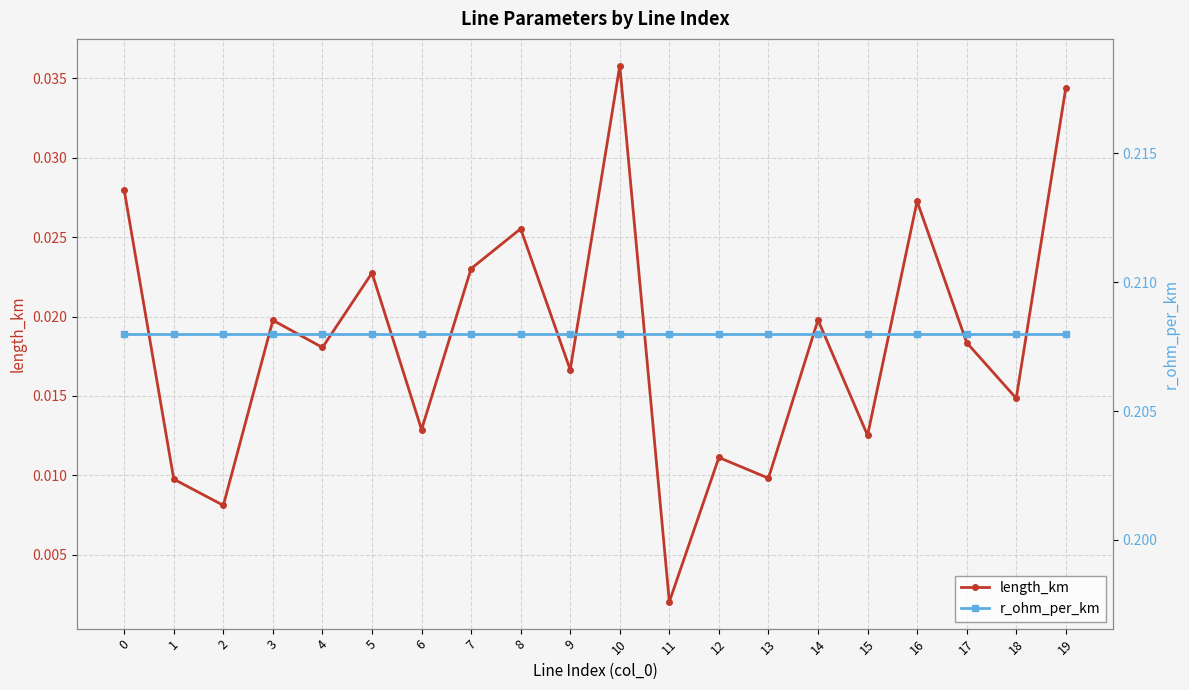

What is the approximate value of r_ohm_per_km at 9?

0.2